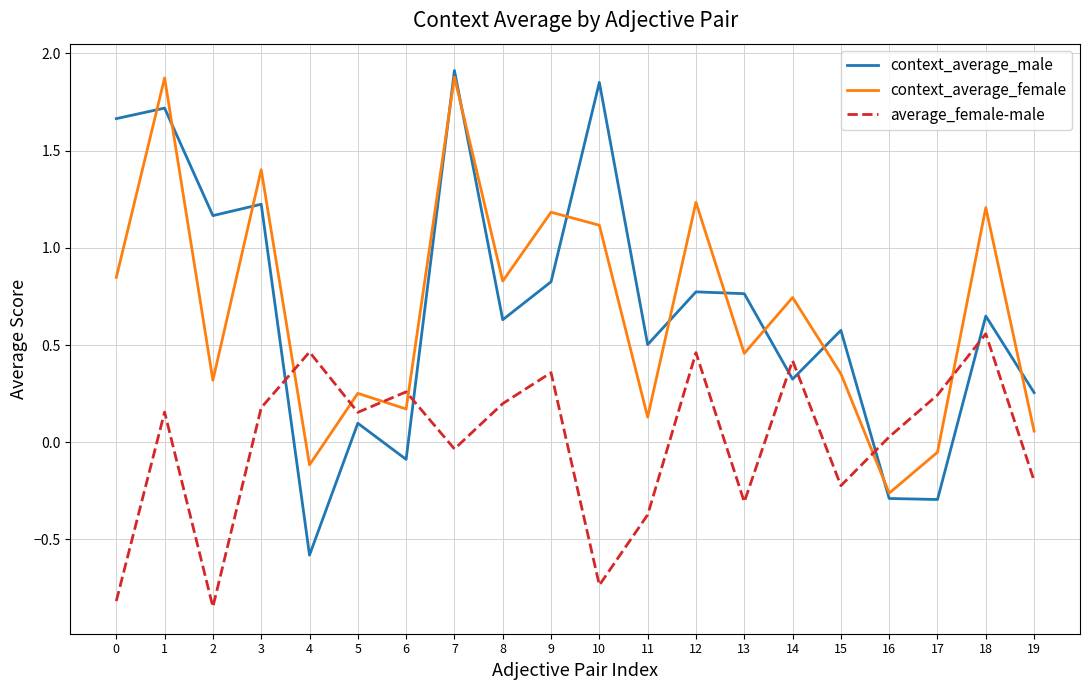

True or false: average_female-male and context_average_female intersect in this chart.

True